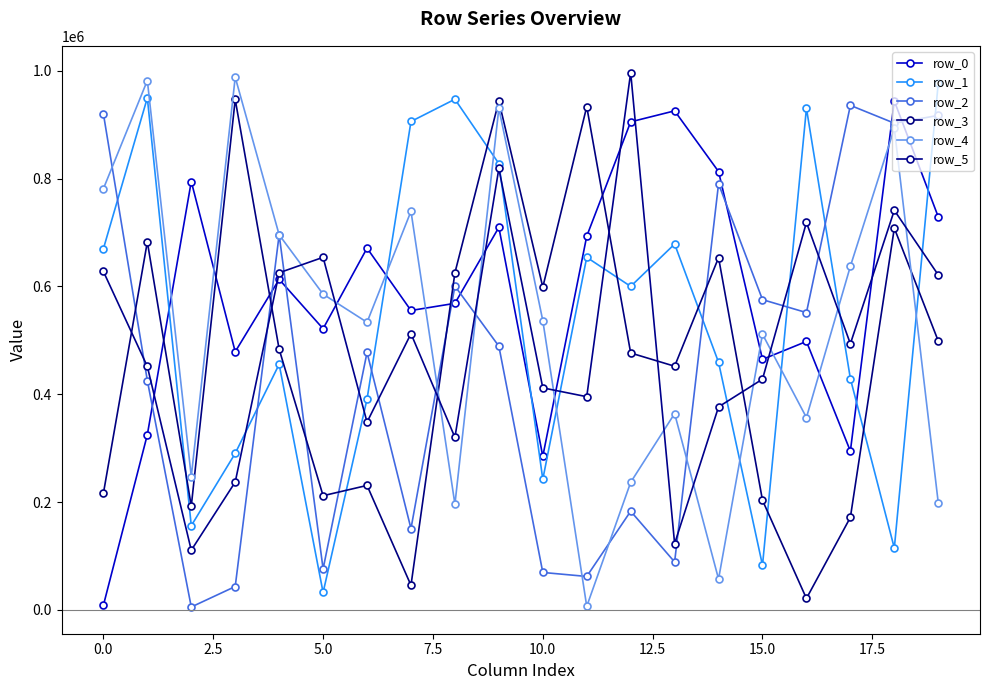

In row_0, how many points are lower than both neighbors (excluding endpoints)?

6